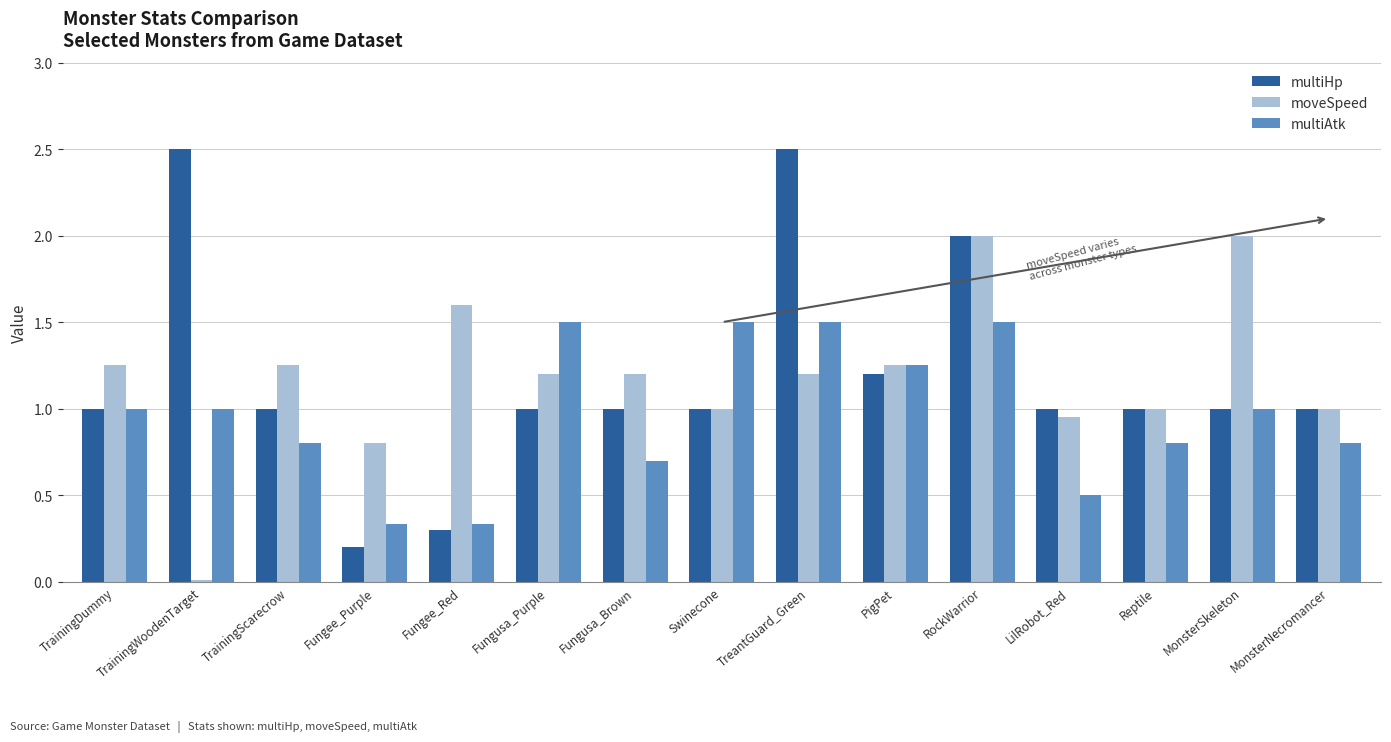

Count the number of categories in the chart.

15